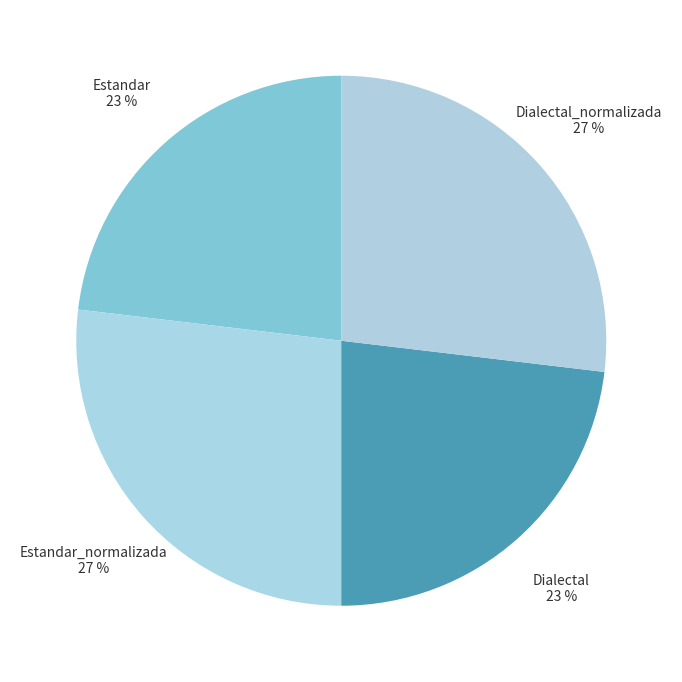

Is it true that Estandar_normalizada is 13% of the pie?

False